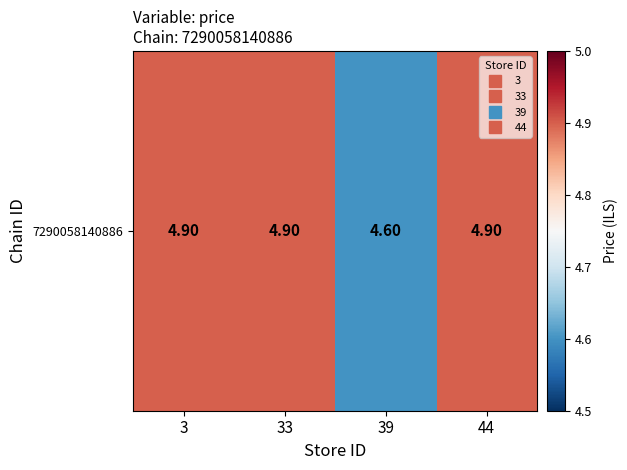

Count the number of categories in the chart.

4